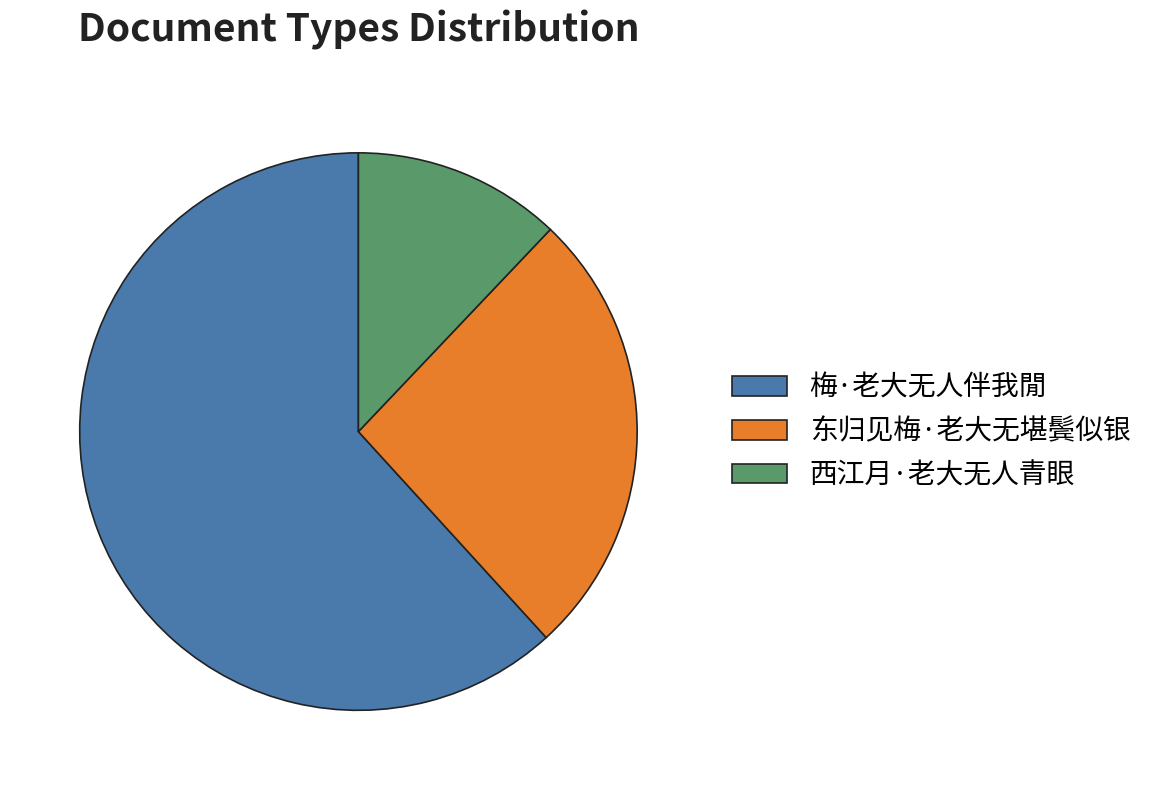

How many slices are in this pie chart?

3